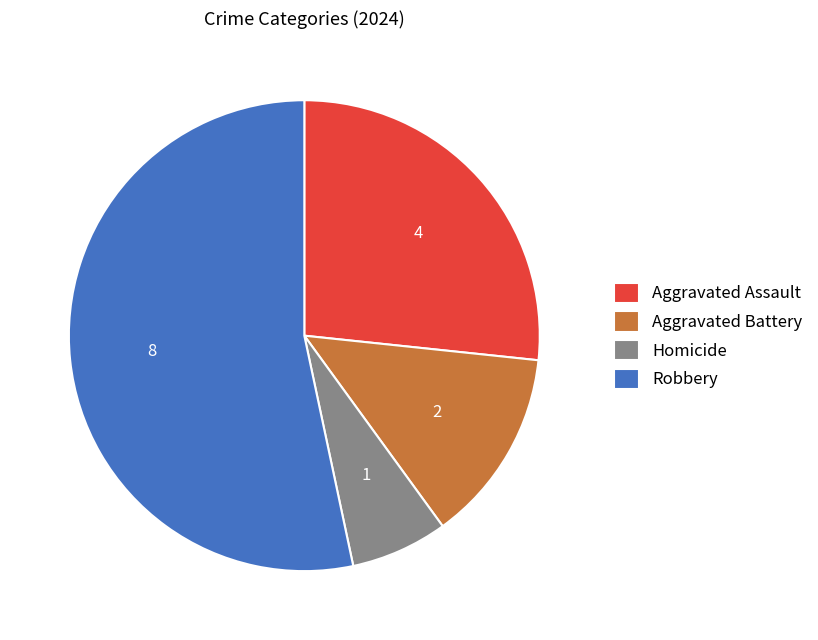

Which slice is the largest?

Robbery